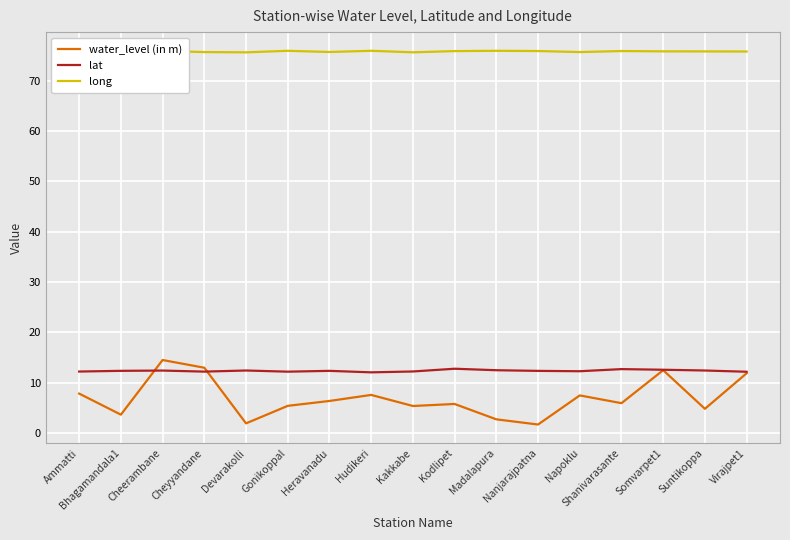

At which label does lat reach its peak?

Kodlipet